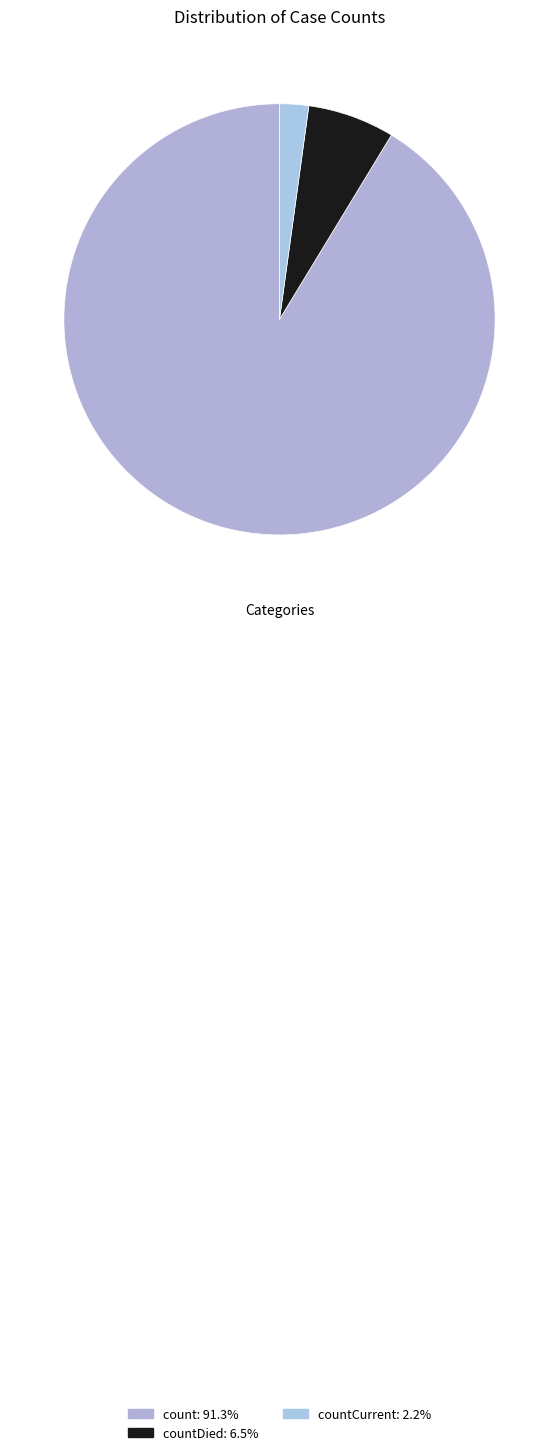

Count the number of slices in the pie.

3